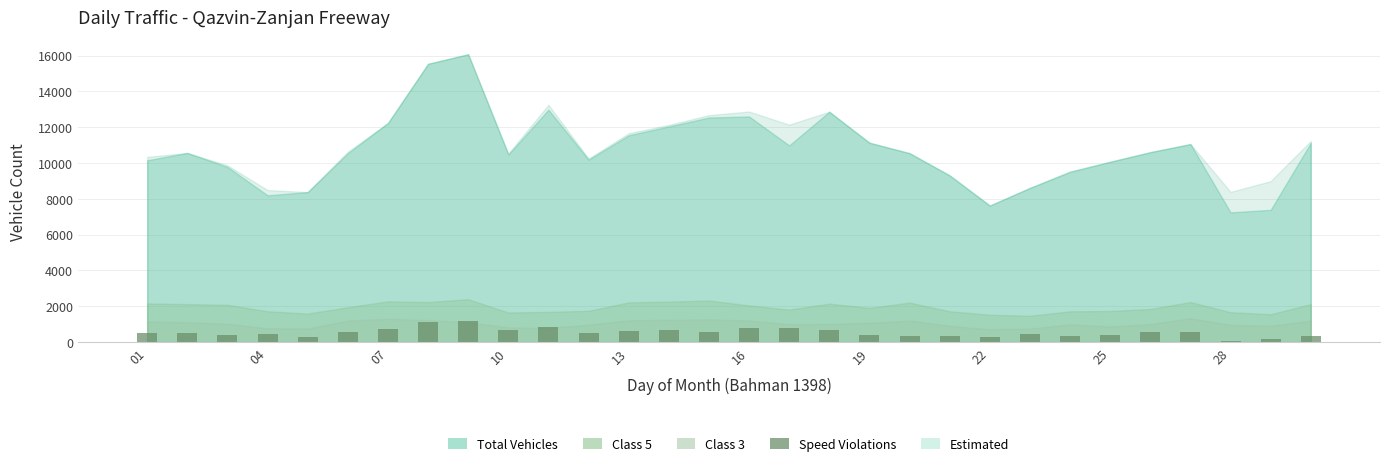

True or false: speed_violation has a value of 410 at 22.

False